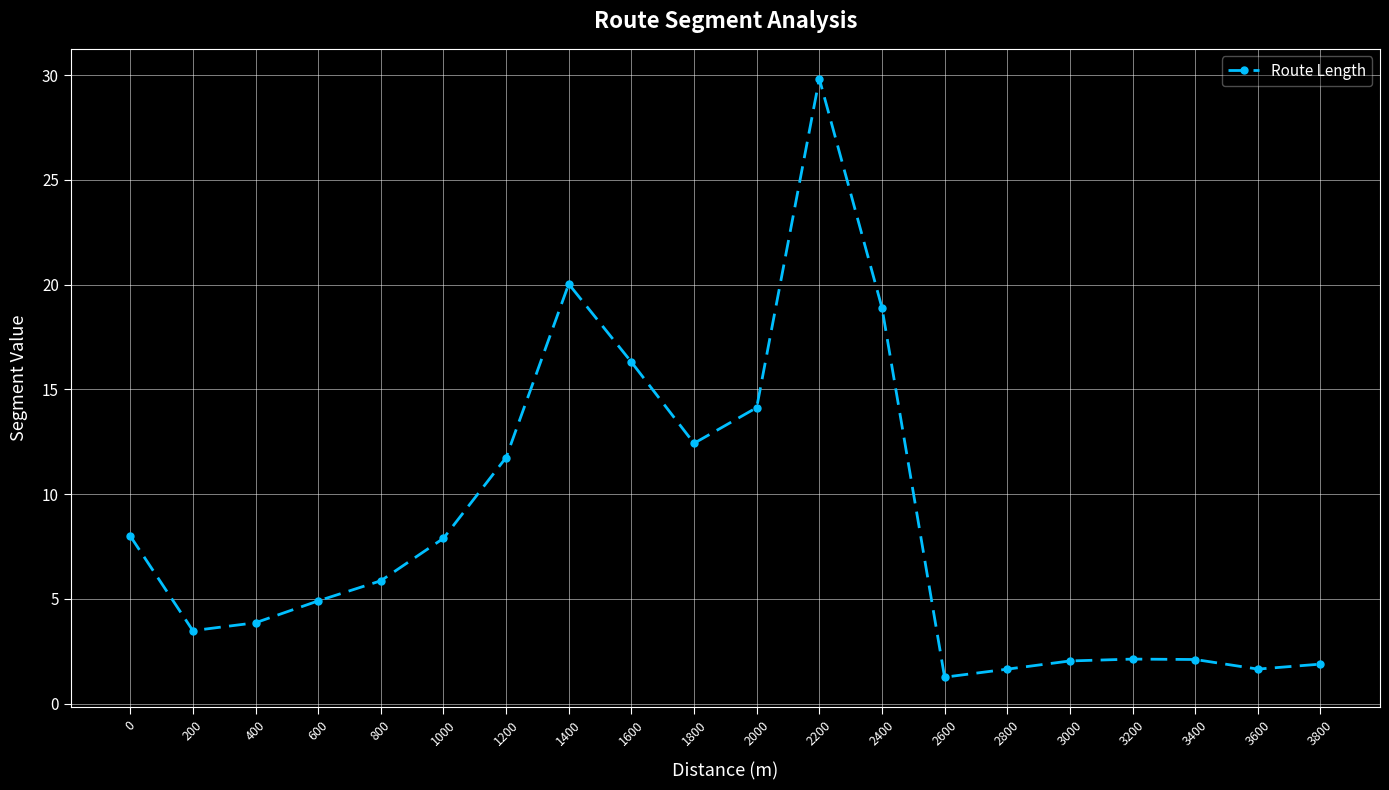

Approximately how many times larger is the value at 3600 compared to 1000?

0.2